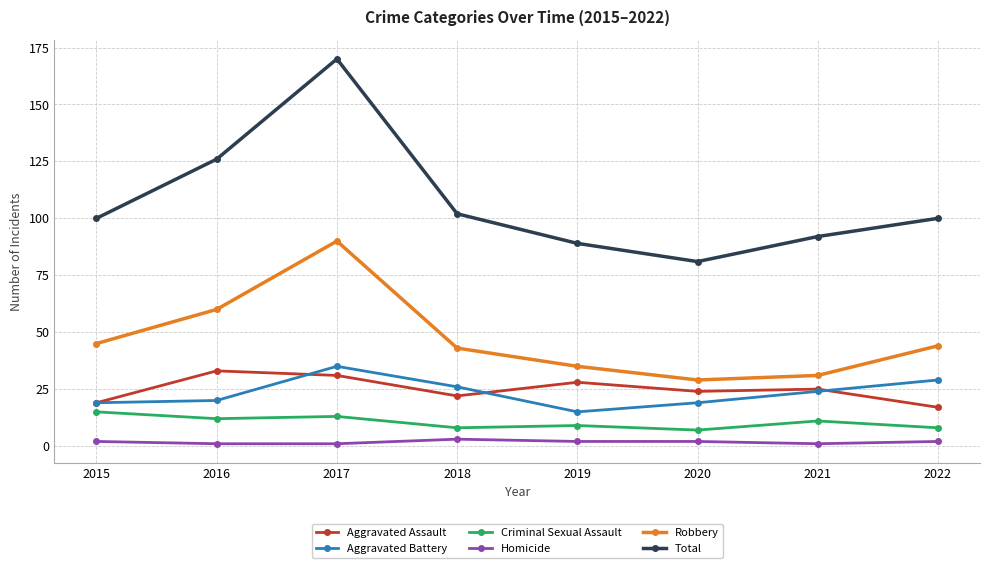

What is the maximum value for Robbery?

90